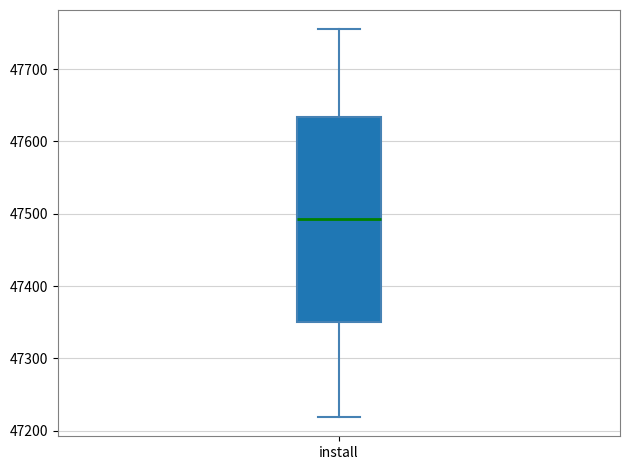

Transcribe this box plot: give where the median line is, the range the box spans, and where the two whiskers end, as read against the y-axis. The values are not printed on the chart, so give them approximately, as read against the axis.

median 47490, box 47350 to 47630, whiskers 47220 to 47760